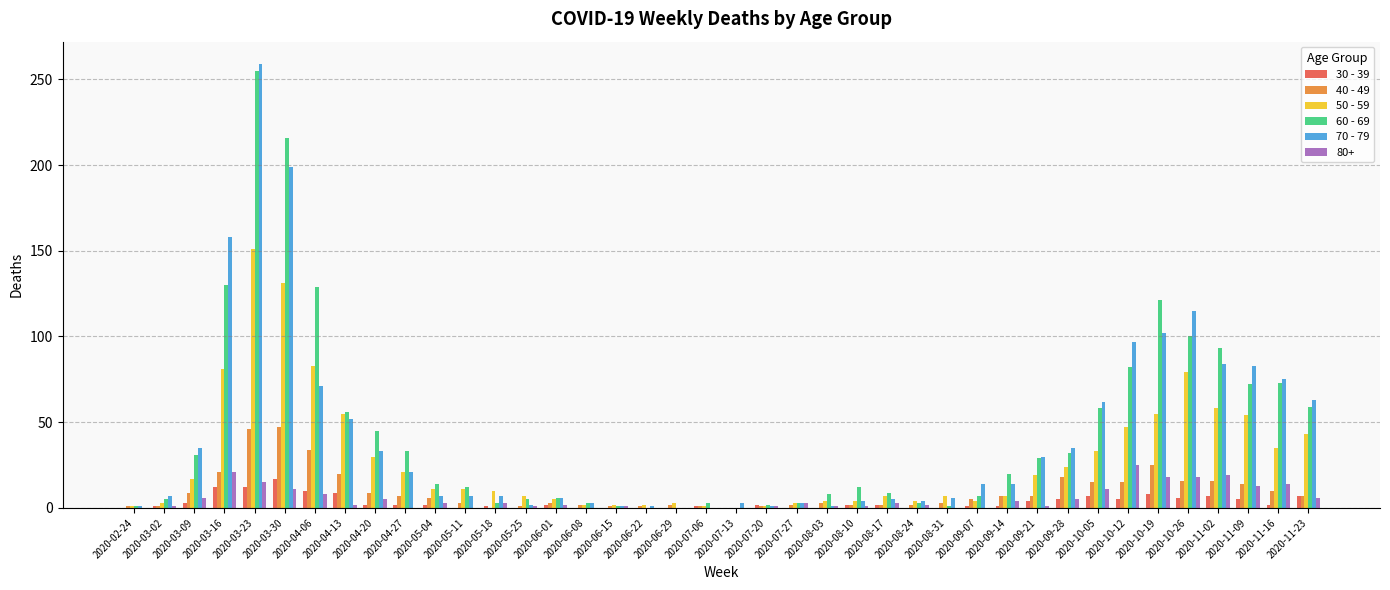

How many categories are shown in the chart?

40